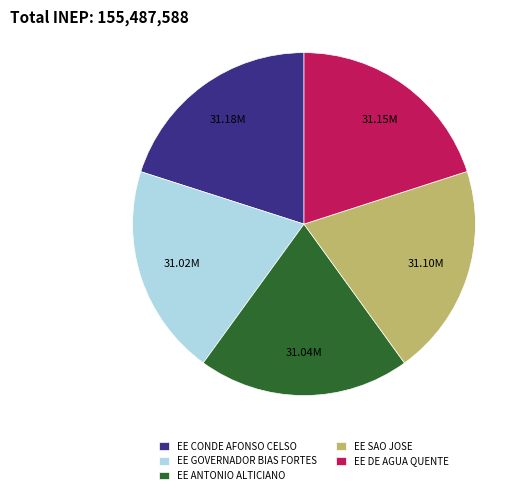

How many segments does this pie chart have?

5